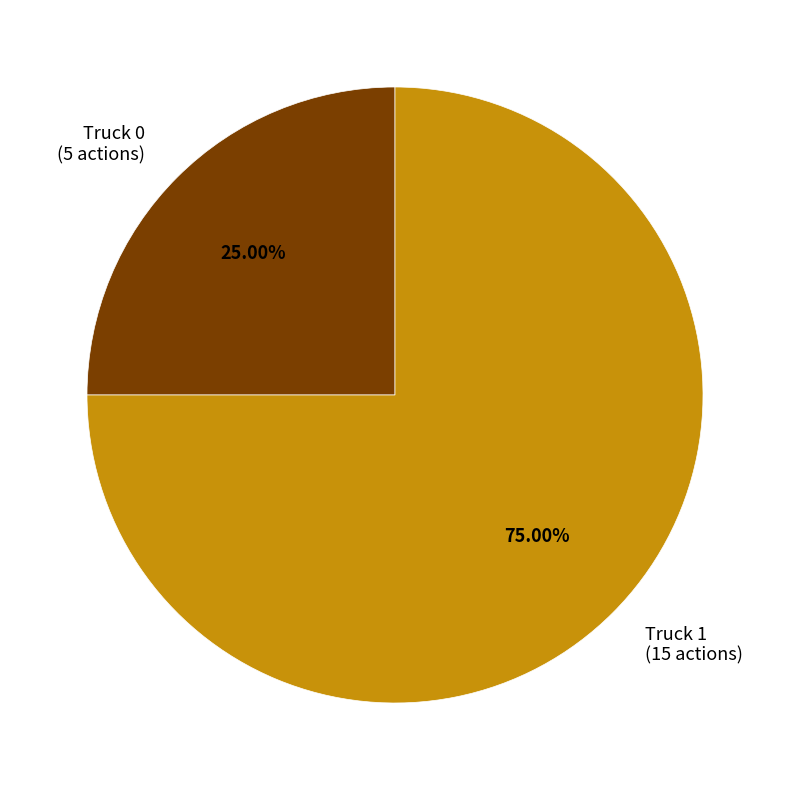

What is the ratio of the value at Truck 1 to the value at Truck 0?

3.0